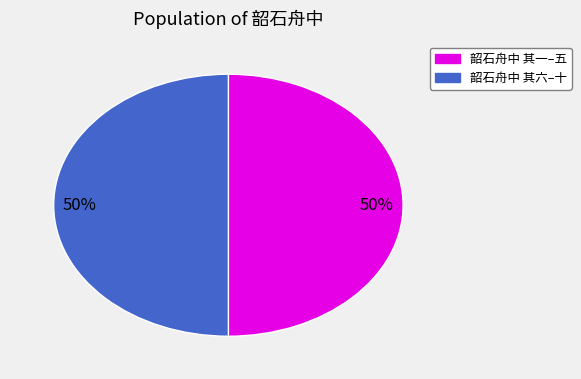

How many slices are in this pie chart?

2